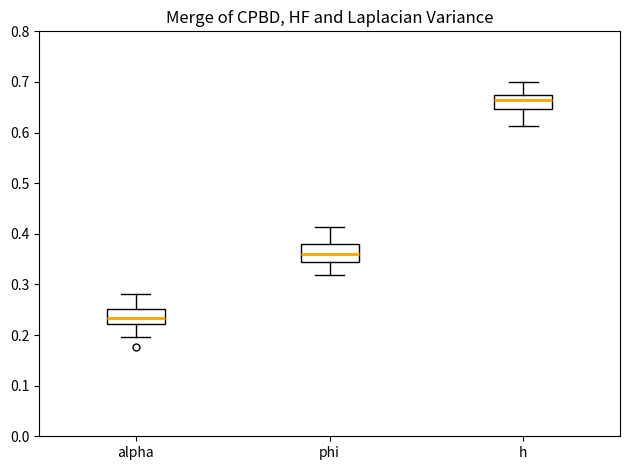

Which box's median line is the highest?

h